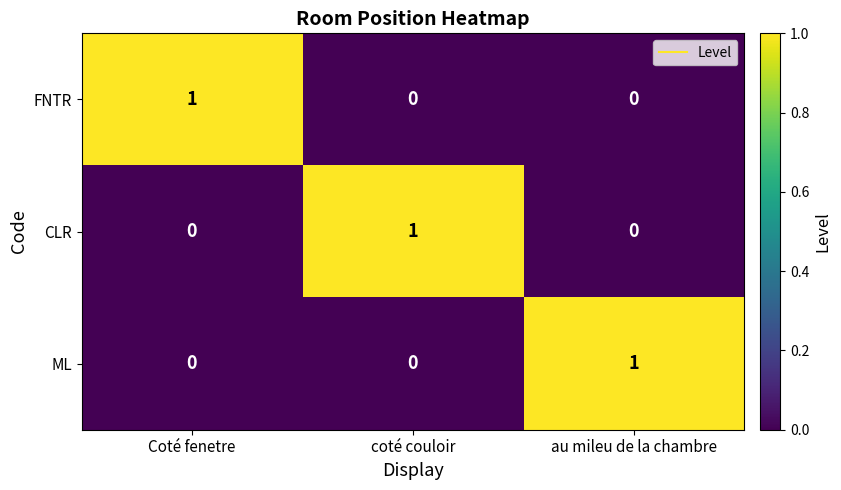

Is it true that CLR equals 0 at au mileu de la chambre?

True